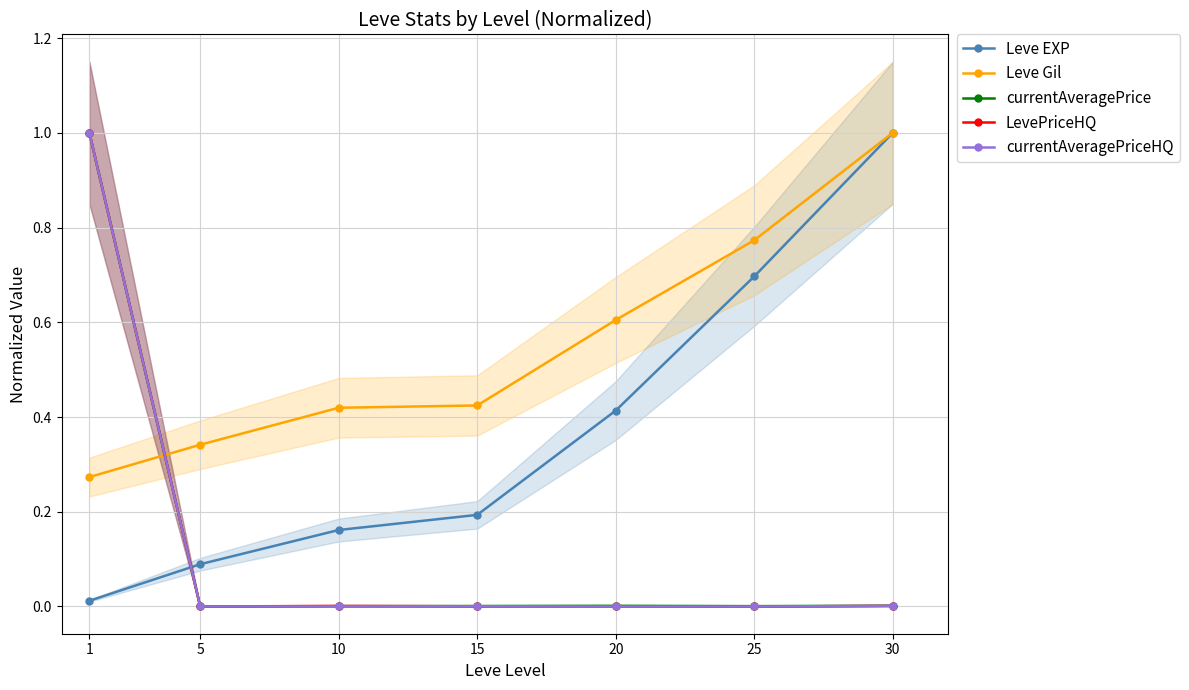

What is the difference between the highest and lowest values at 10?

0.4